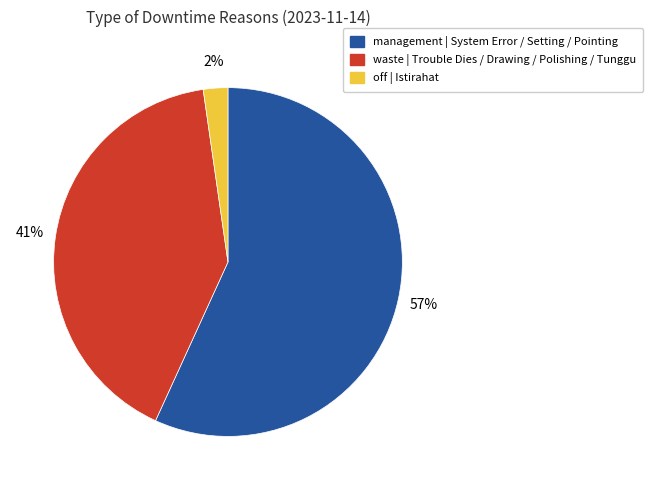

To the nearest percent, what is the difference between the waste and management slice percentages?

16%